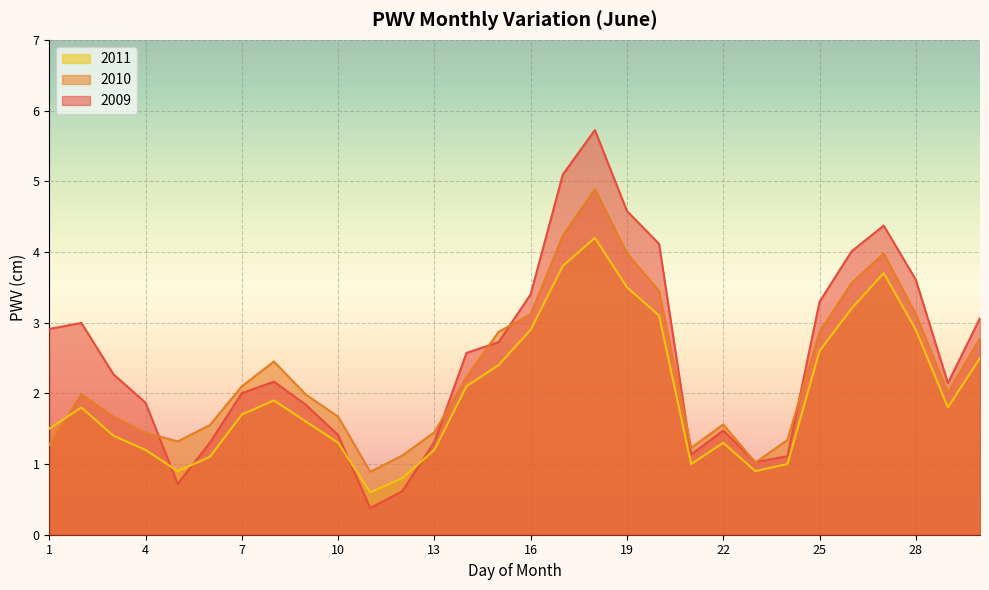

True or false: PWV_2010 has a value of 2.9 at 15.

True